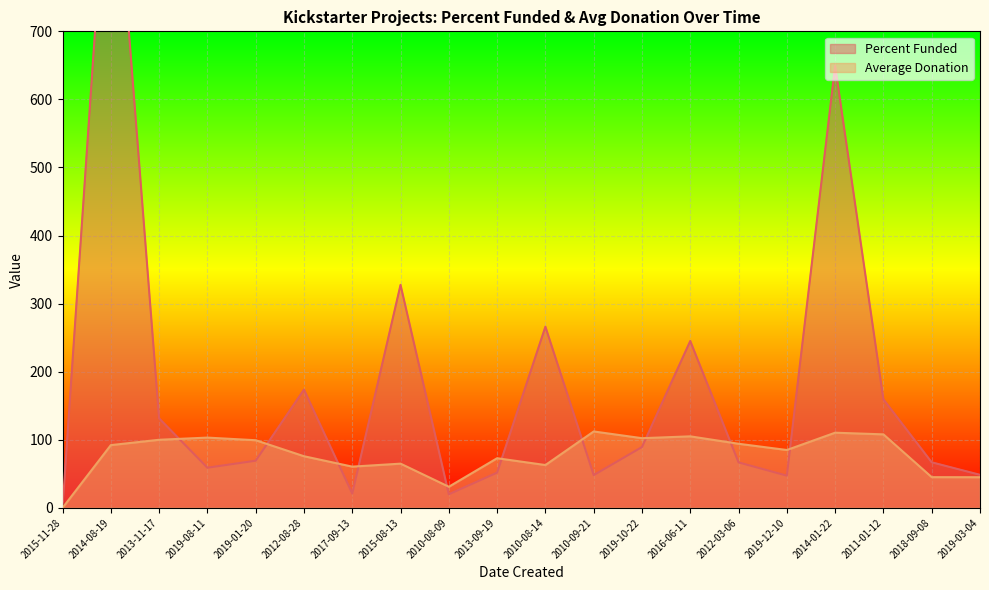

Which label corresponds to the smallest value in the chart?

2015-11-28